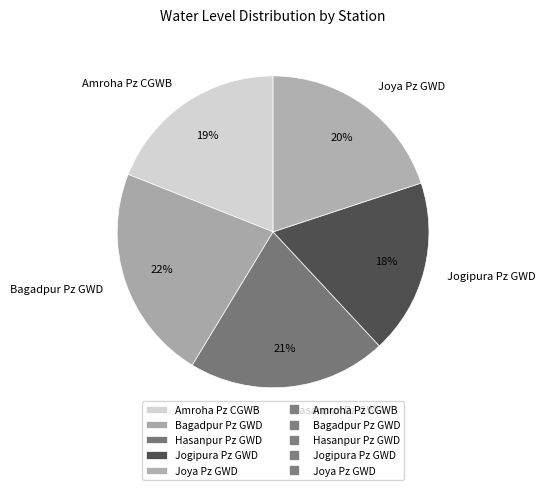

To the nearest percent, what percentage of the pie is Joya Pz GWD?

20%